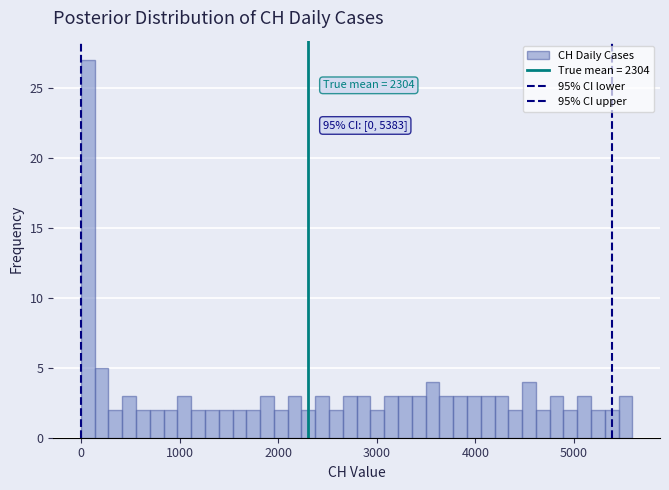

Around what value on the x-axis is the tallest bar? Give the approximate position of its centre, as read against the axis.

100